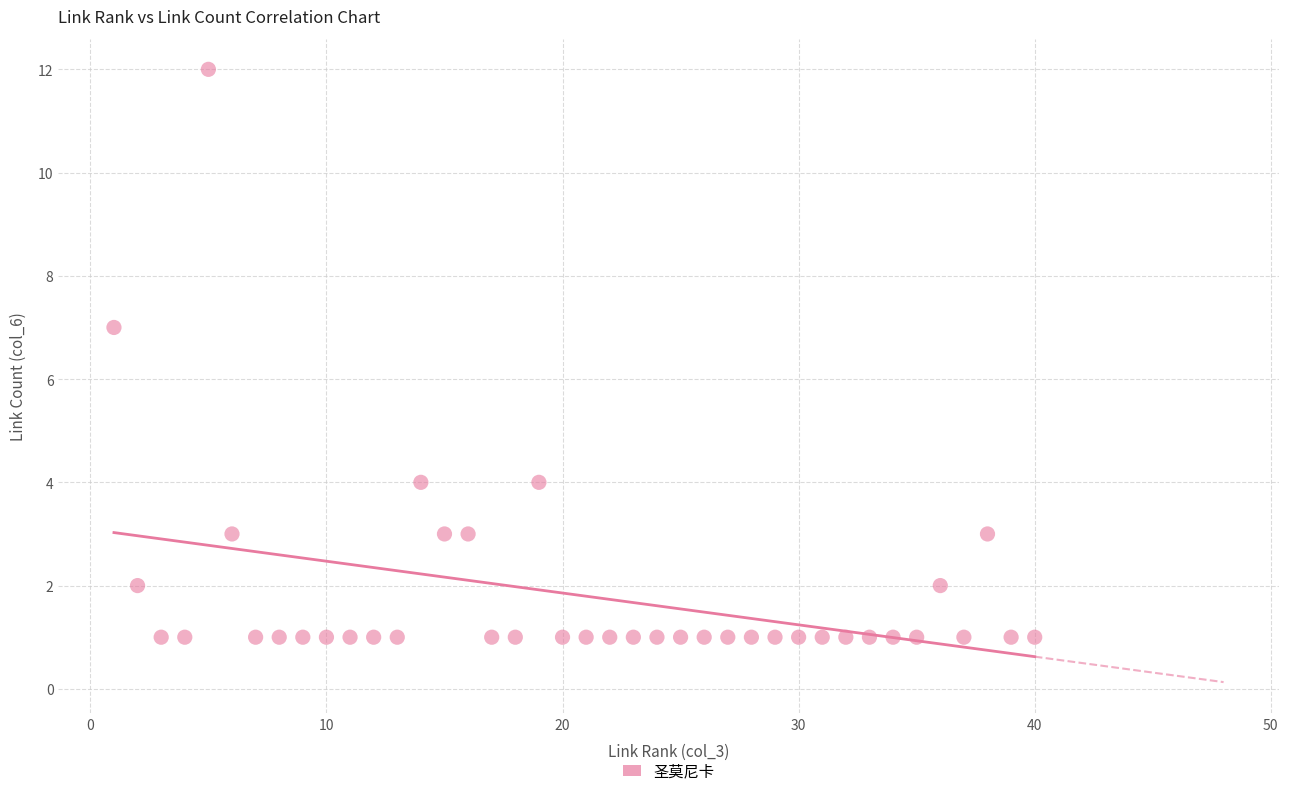

What is the range of X values (max minus min)?

39